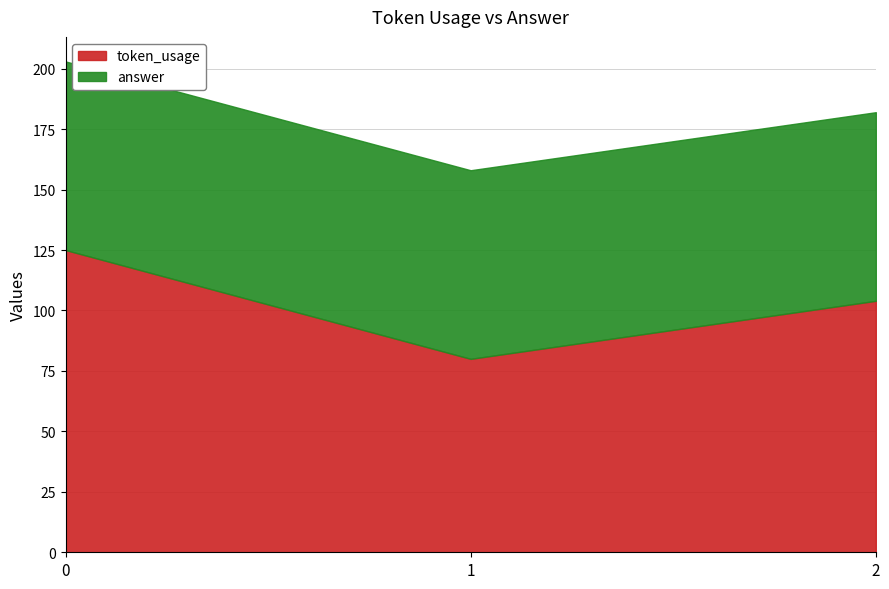

What is the average value of the answer series?

78